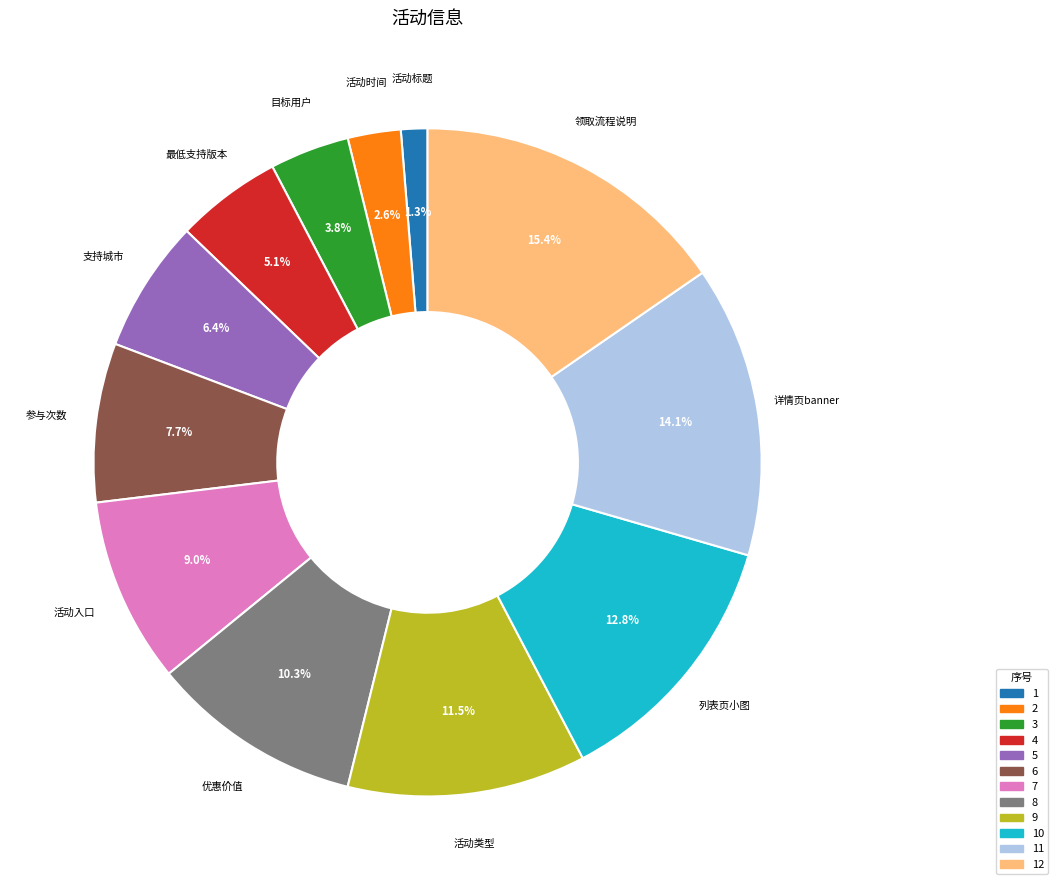

Is there a majority slice in this chart?

No